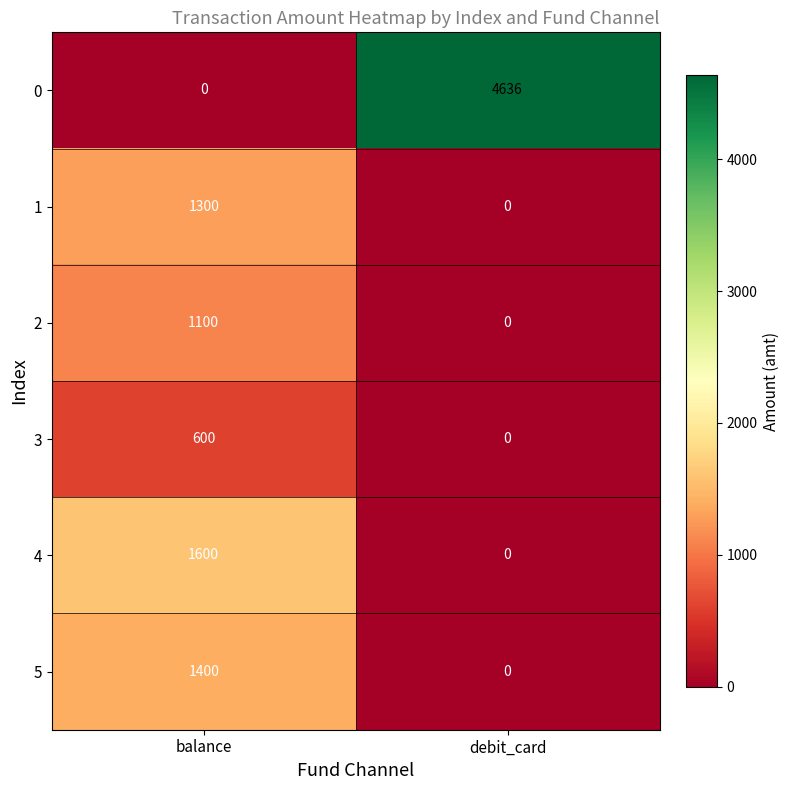

Reading left to right, extract all data points from this chart.

0: 0	4636
1: 1300	0
2: 1100	0
3: 600	0
4: 1600	0
5: 1400	0